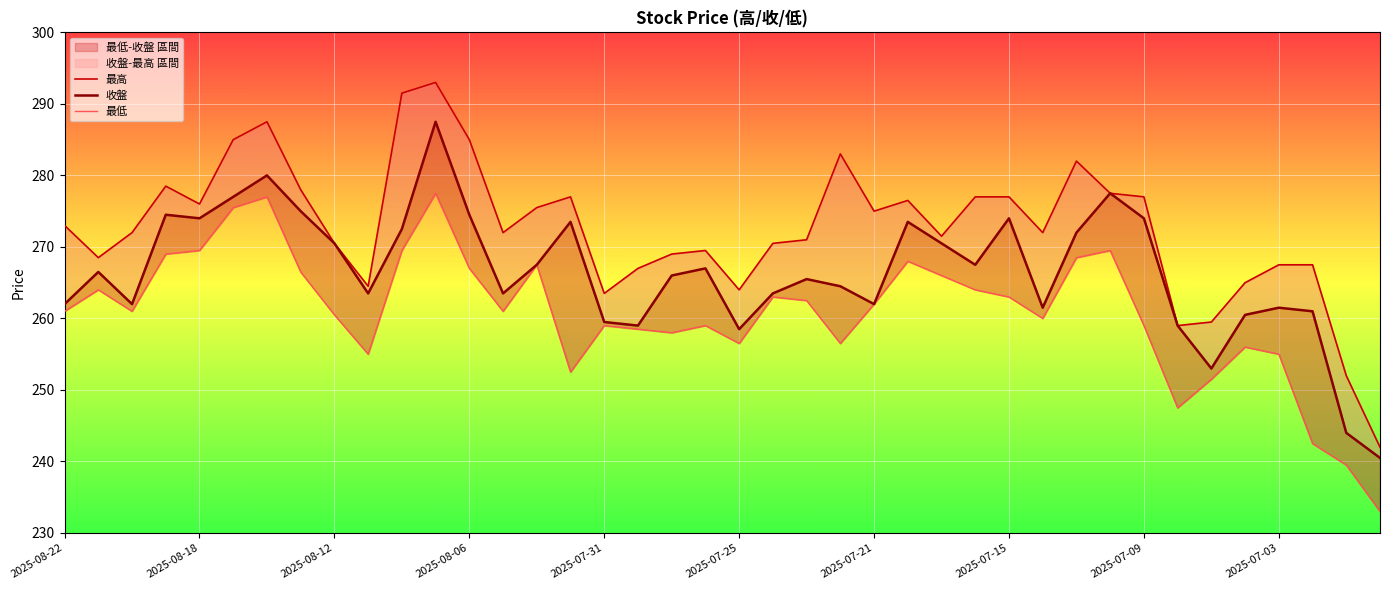

How many lines are shown in the chart?

3